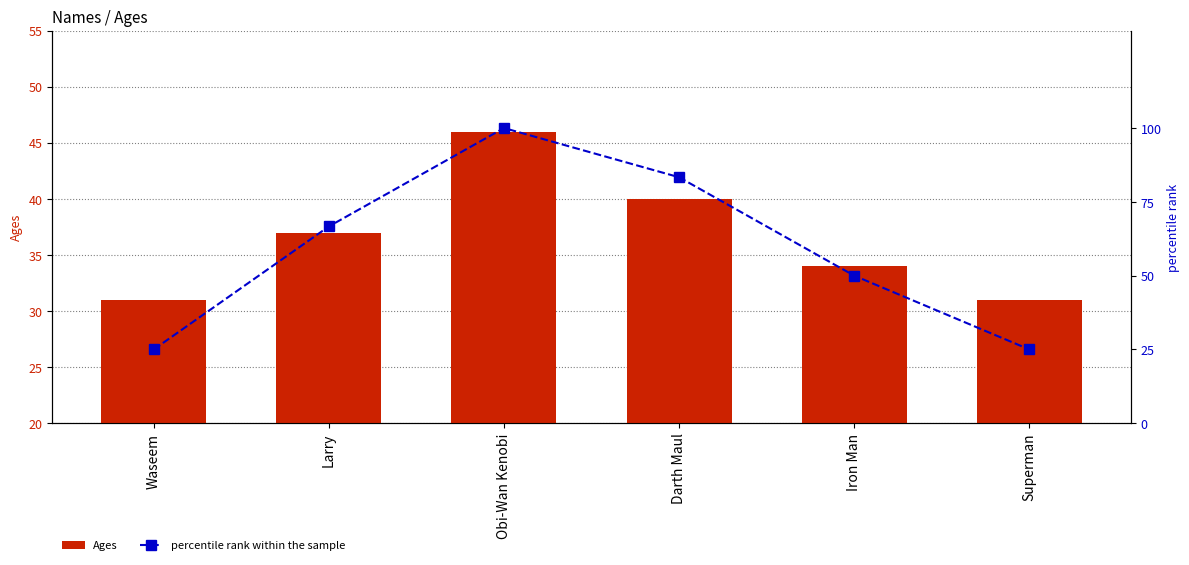

How many groups of bars are there?

6